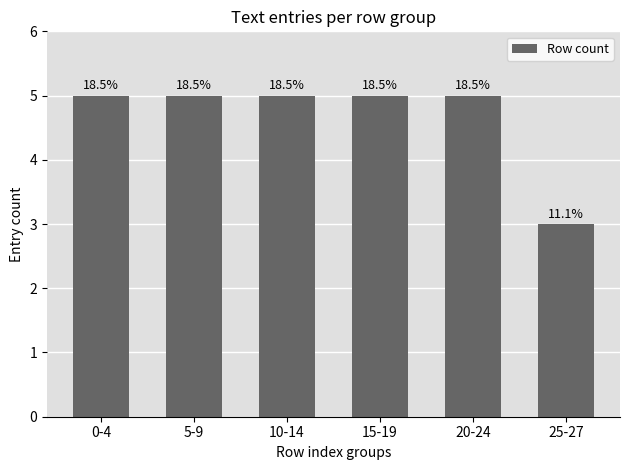

What is the ratio of the value at 0-4 to the value at 10-14?

1.0